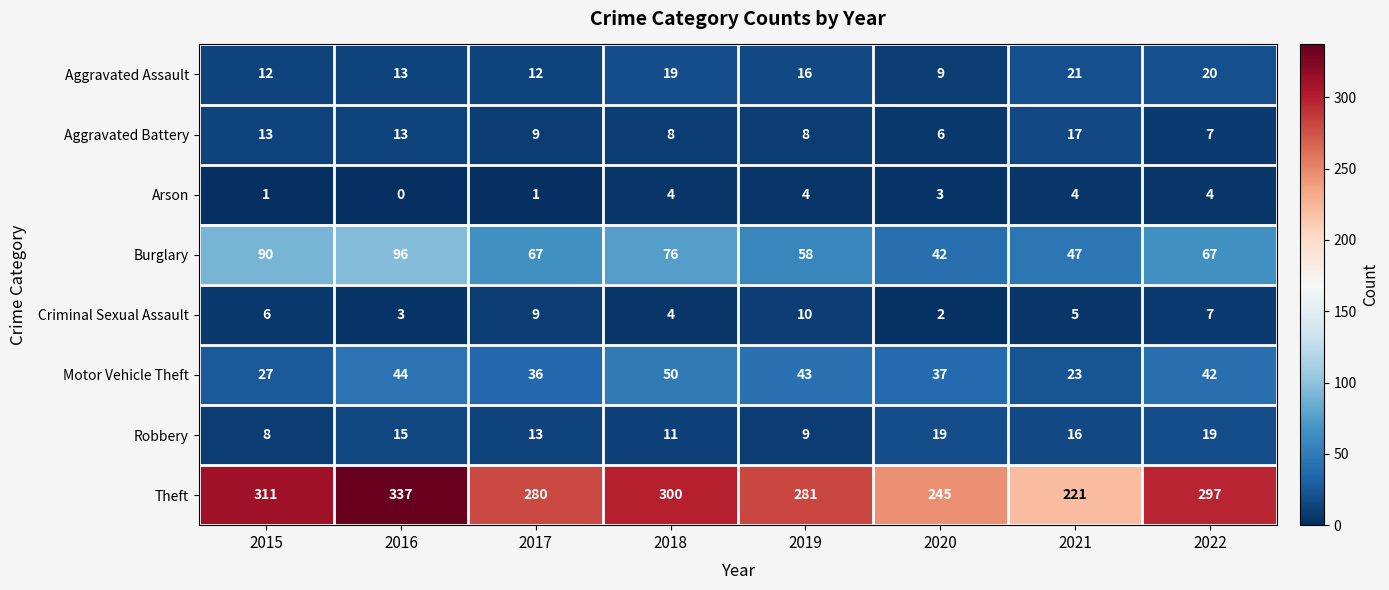

What is the difference between the highest and lowest values at 2020?

243